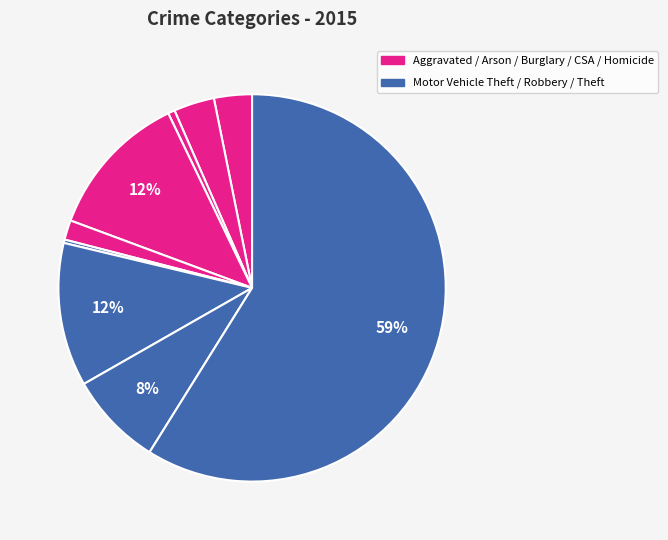

To the nearest percent, what is the difference between the largest and smallest slice percentages?

59%